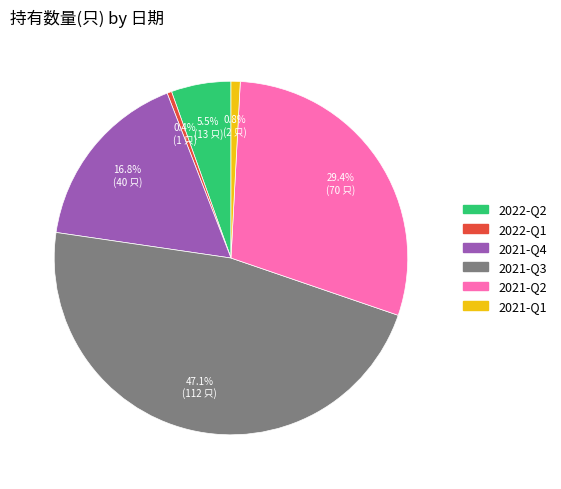

Which category has the biggest portion of the pie?

2021-Q3